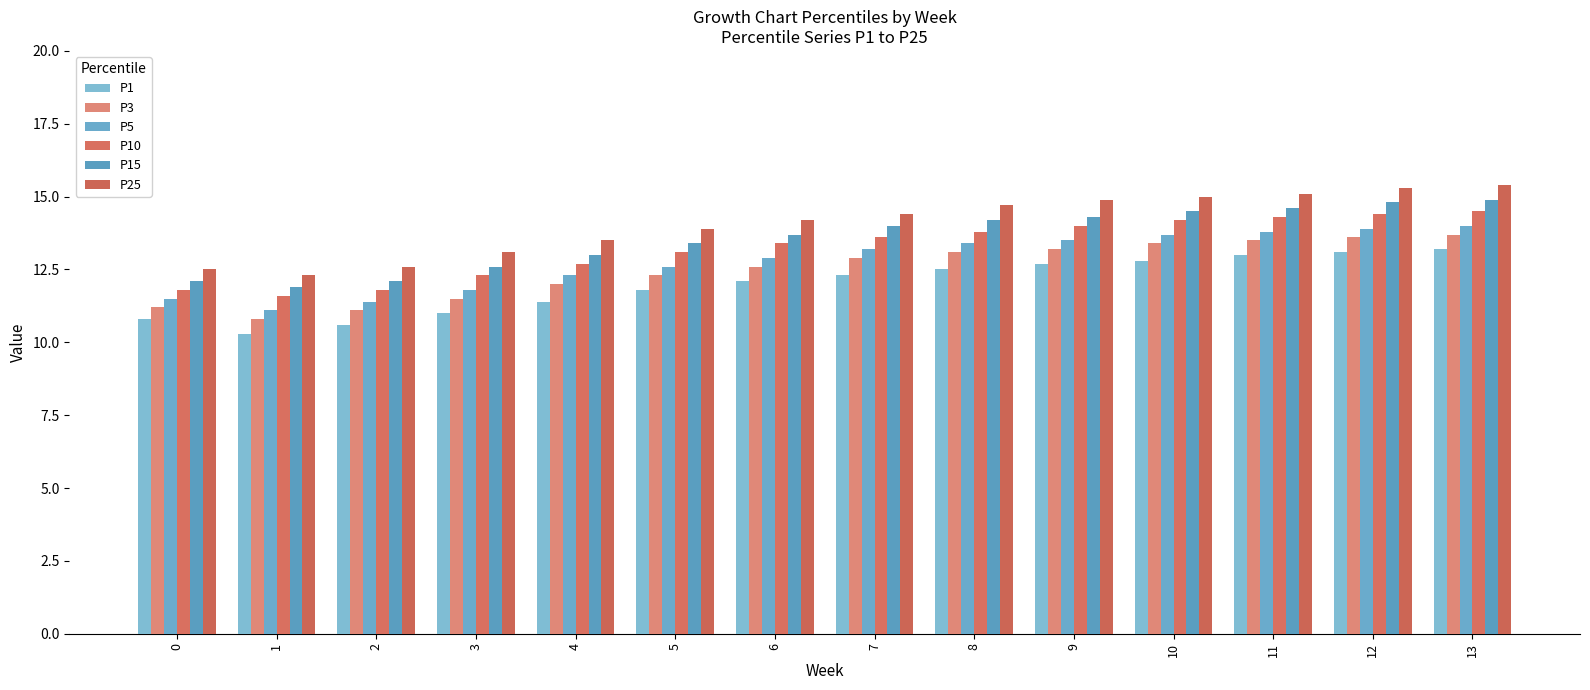

At which label does P25 reach its minimum?

1